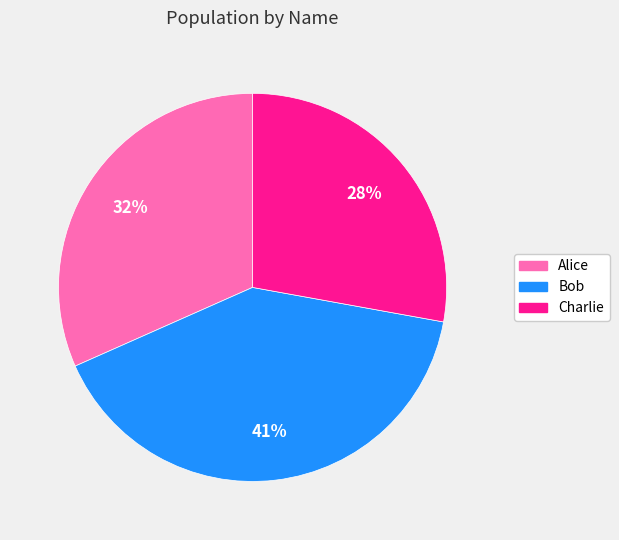

Which slice is the largest?

Bob